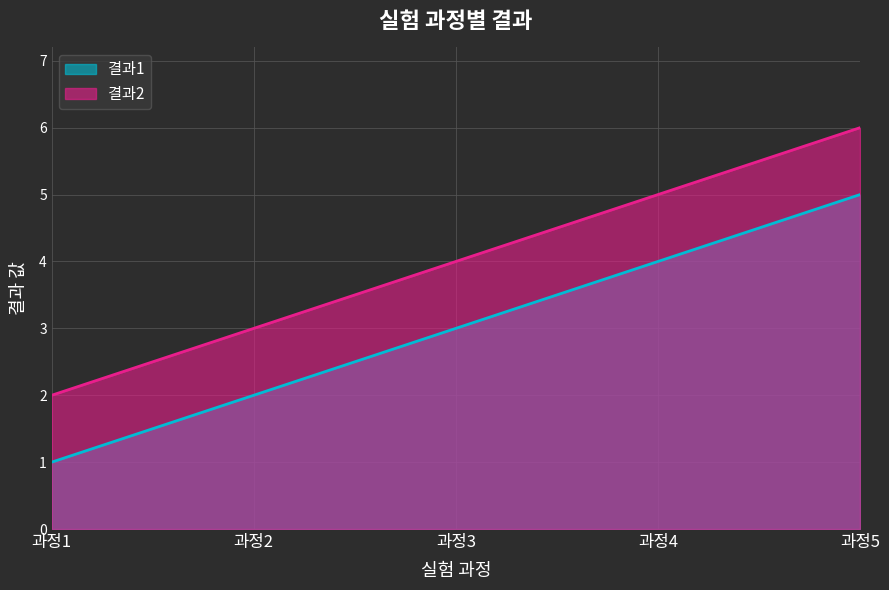

Rank the series by their maximum value, from highest to lowest.

결과2, 결과1